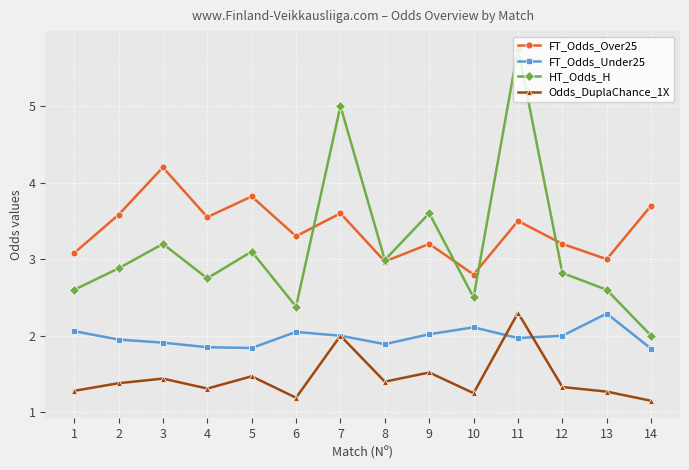

How many series are shown in this chart?

4